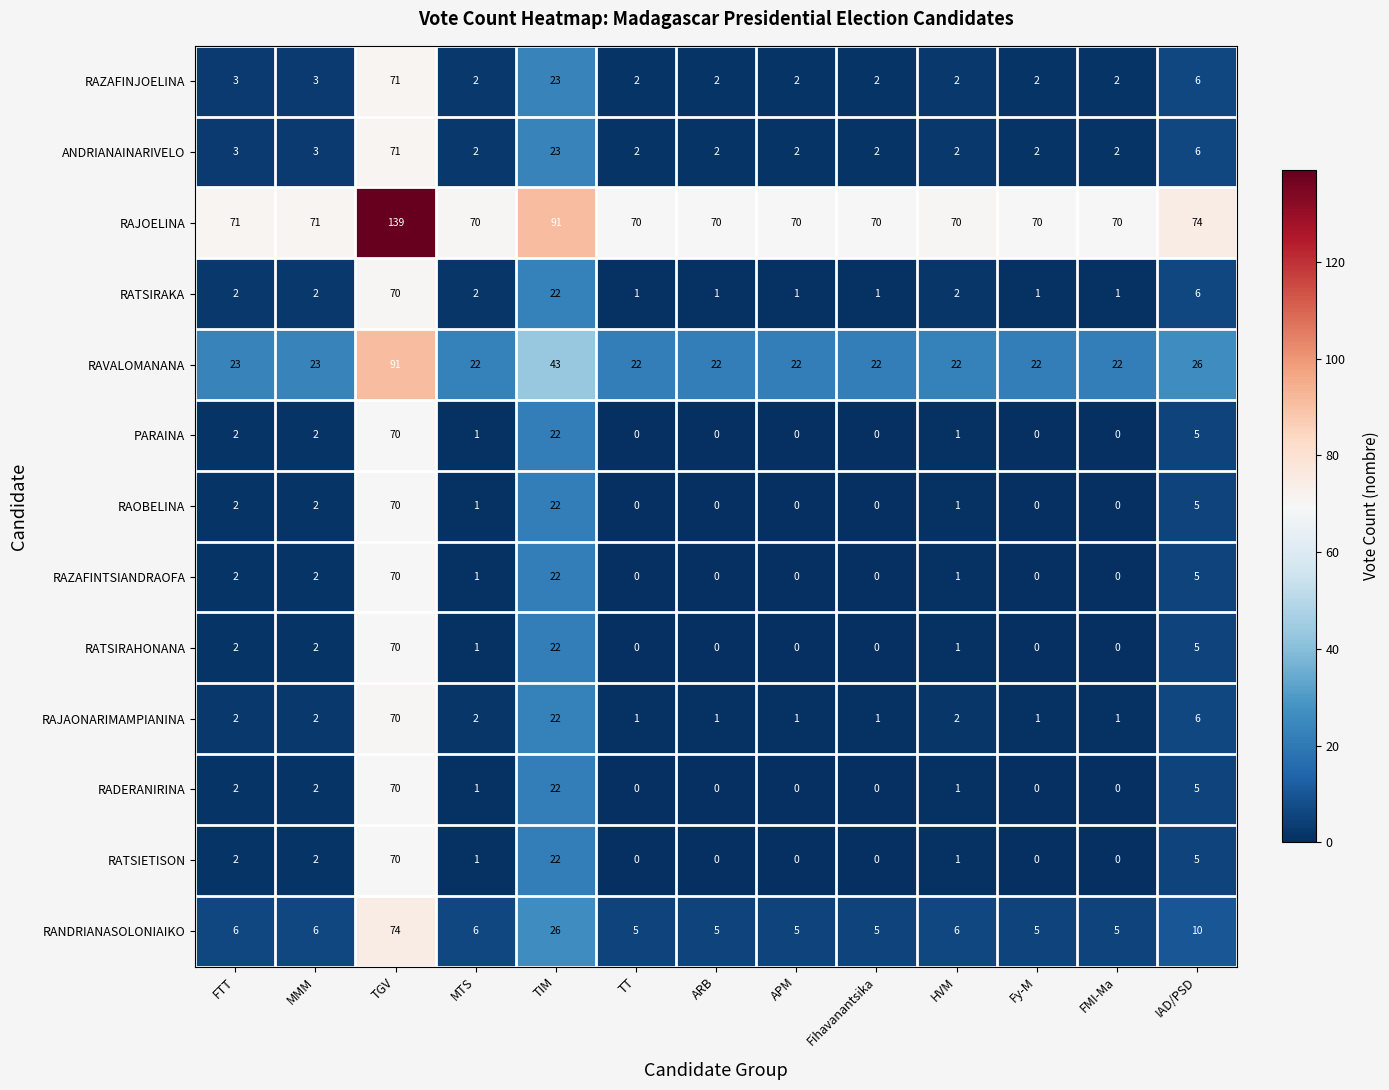

Which series has the largest total across all categories?

RAJOELINA